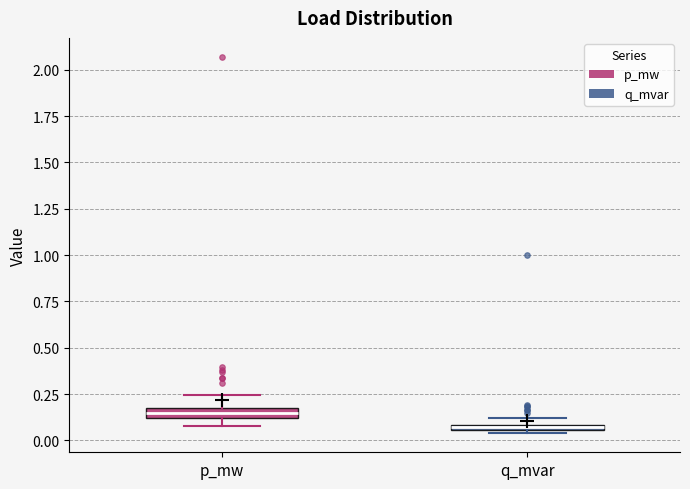

Where is the upper edge of the box for p_mw on the y-axis? The values are not printed on the chart, so give them approximately, as read against the axis.

0.15